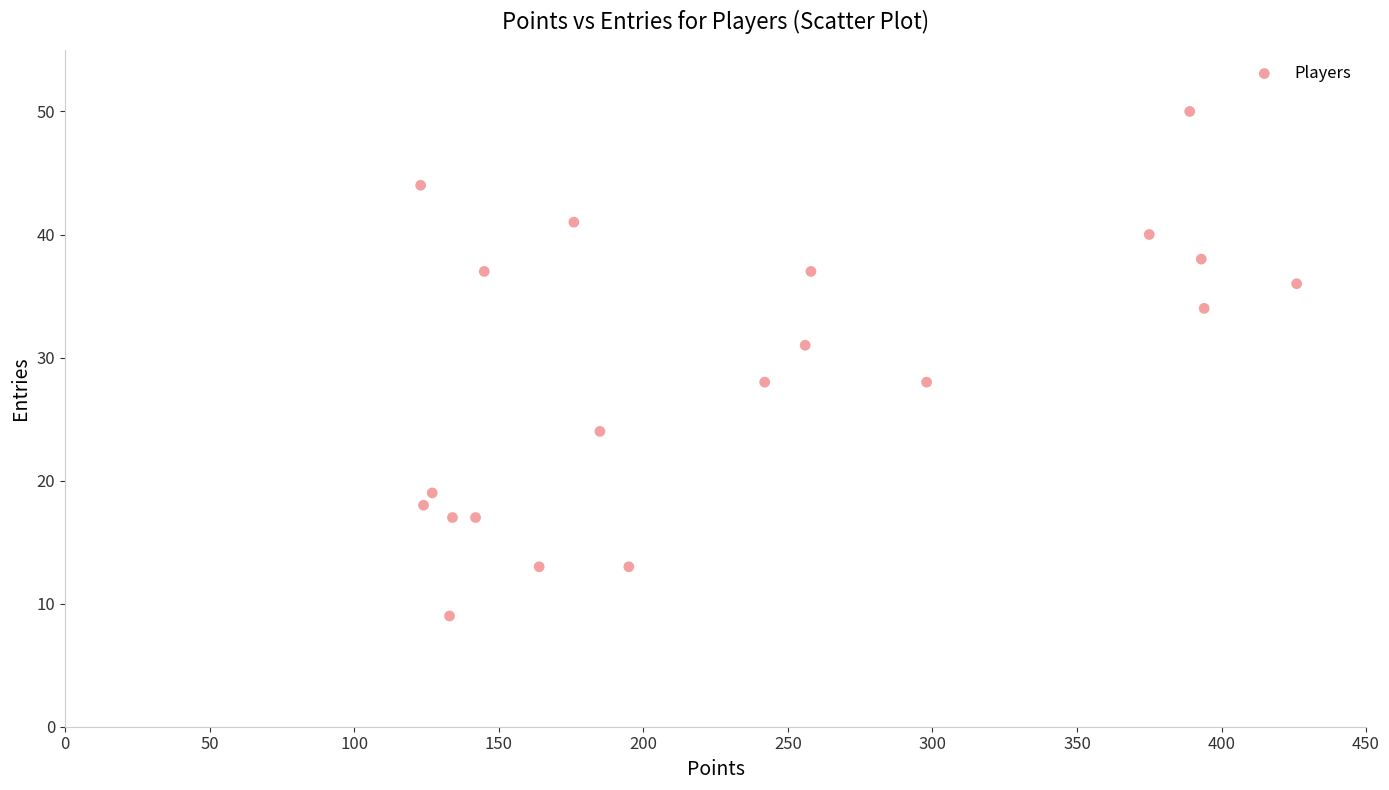

What is the range of X values (max minus min)?

303